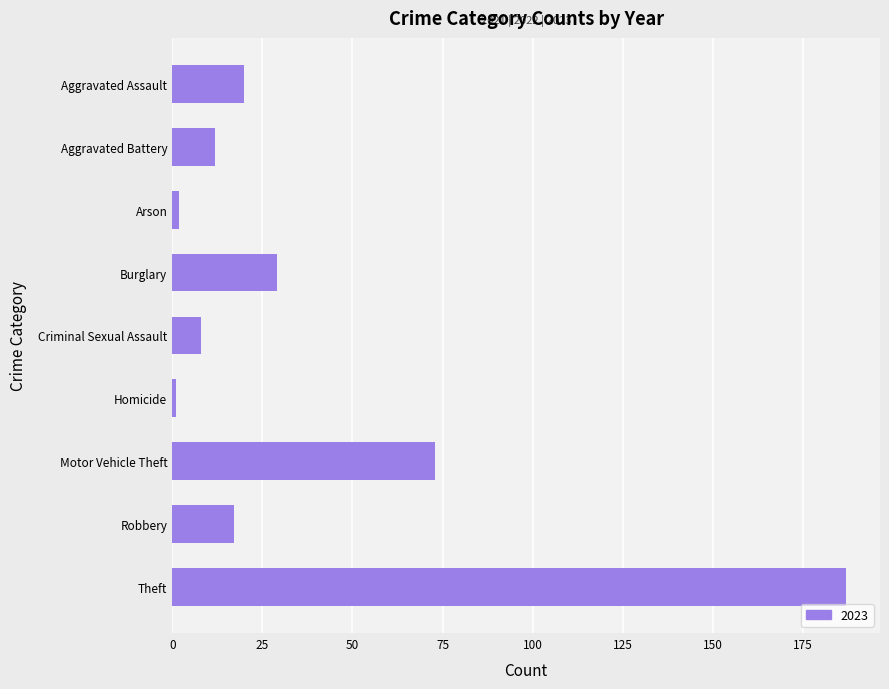

What is the label of the 6th bar from the top?

Homicide